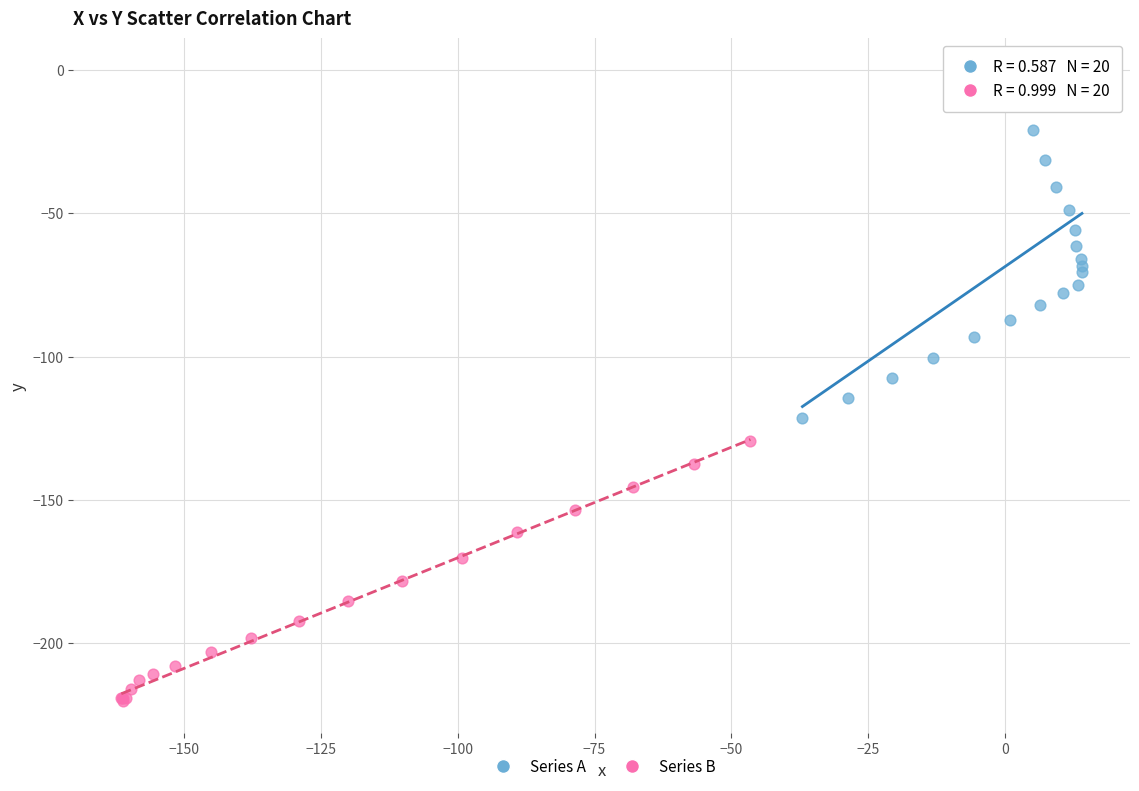

Which series has the largest Y range (max minus min)?

Series A